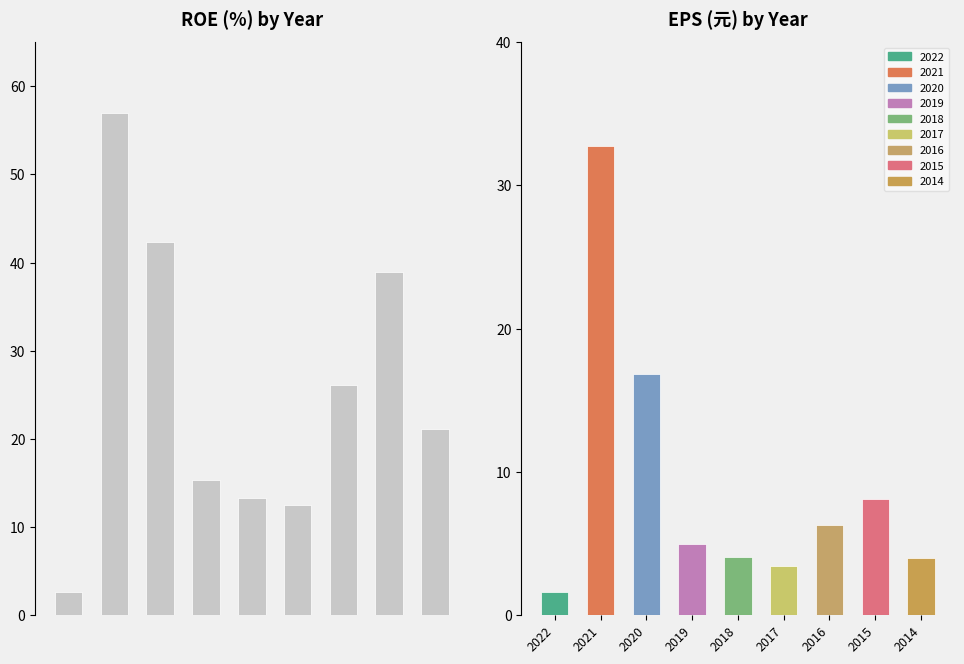

Does the chart contain any negative values?

No